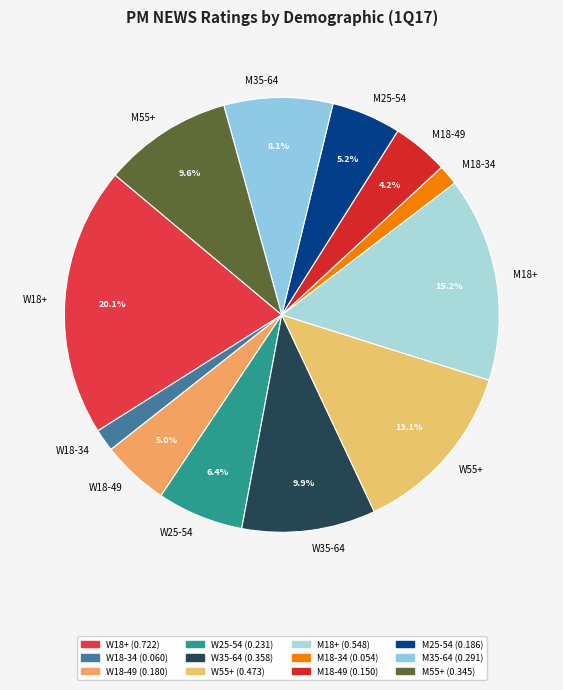

How many segments does this pie chart have?

12